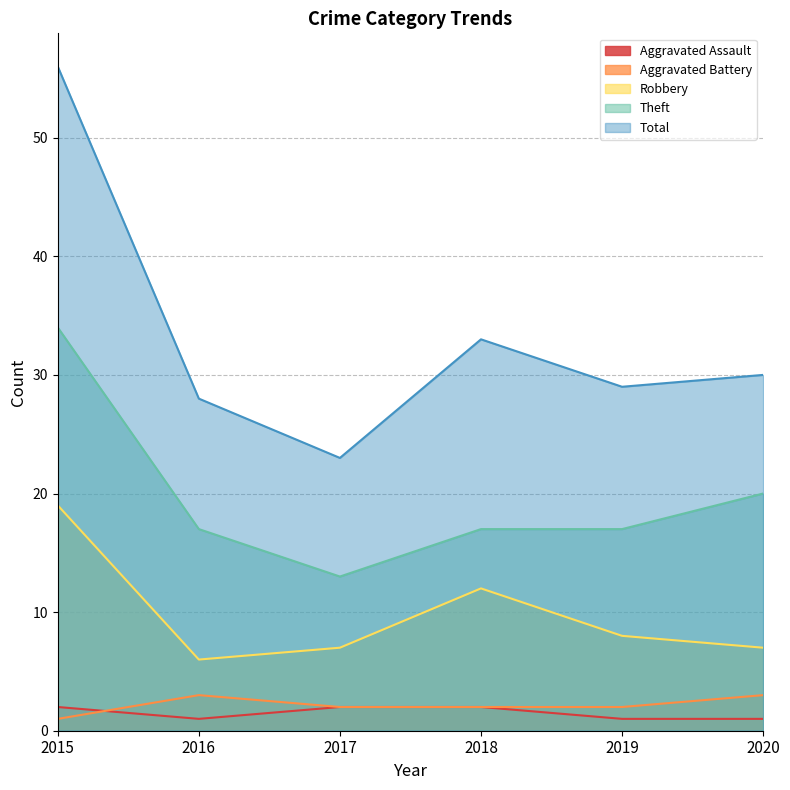

What are all the series names shown in the legend?

Aggravated Assault, Aggravated Battery, Robbery, Theft, Total